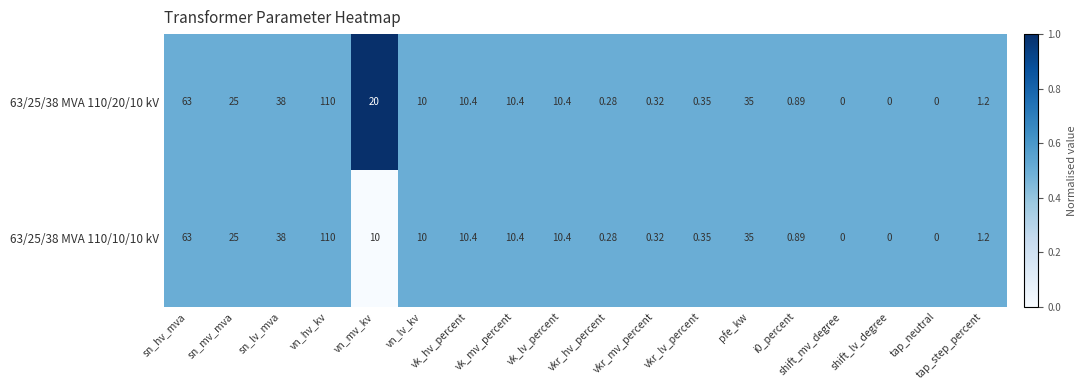

At which label does 63/25/38 MVA 110/20/10 kV reach its peak?

vn_hv_kv